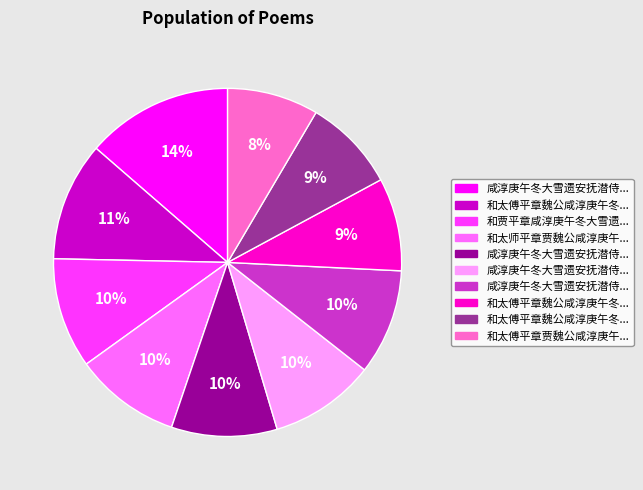

Does any single category account for the majority?

No